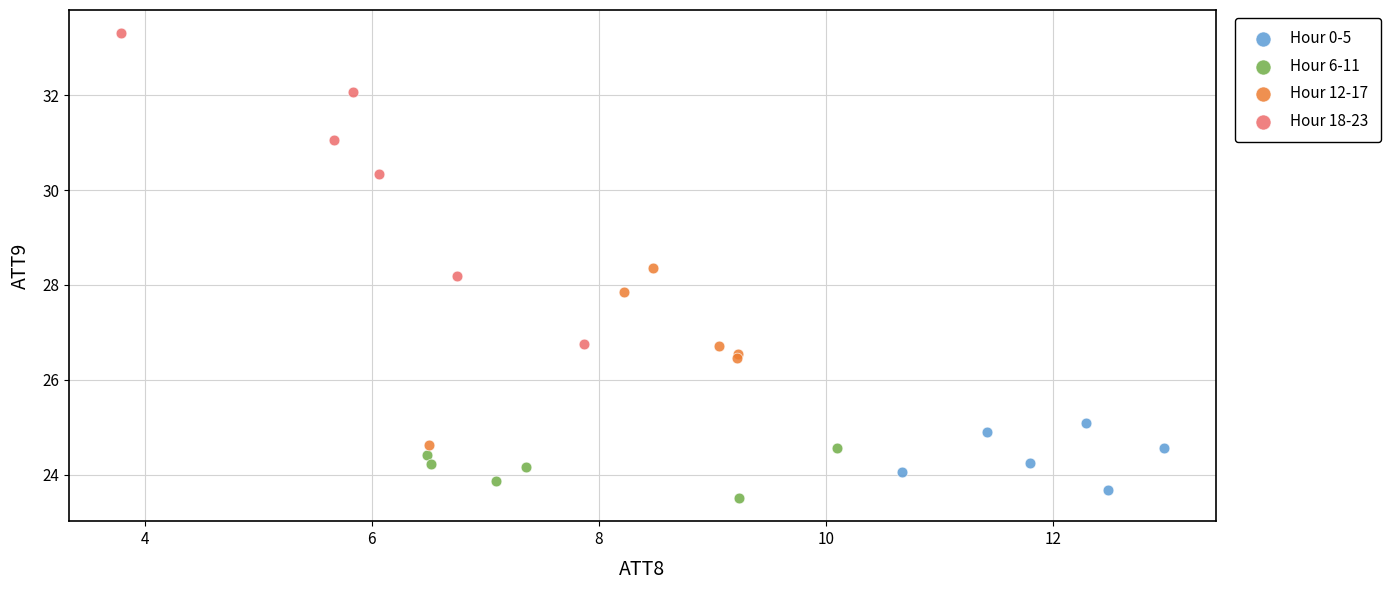

Which series has the widest spread of Y values?

Hour 18-23